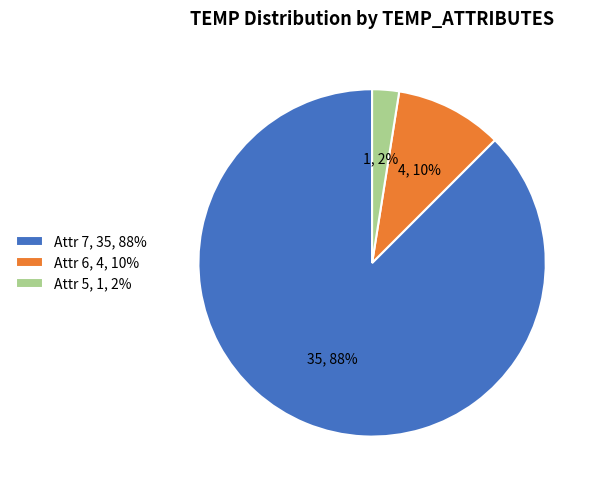

Is Attr 7, 35, 88% the majority of the pie?

Yes